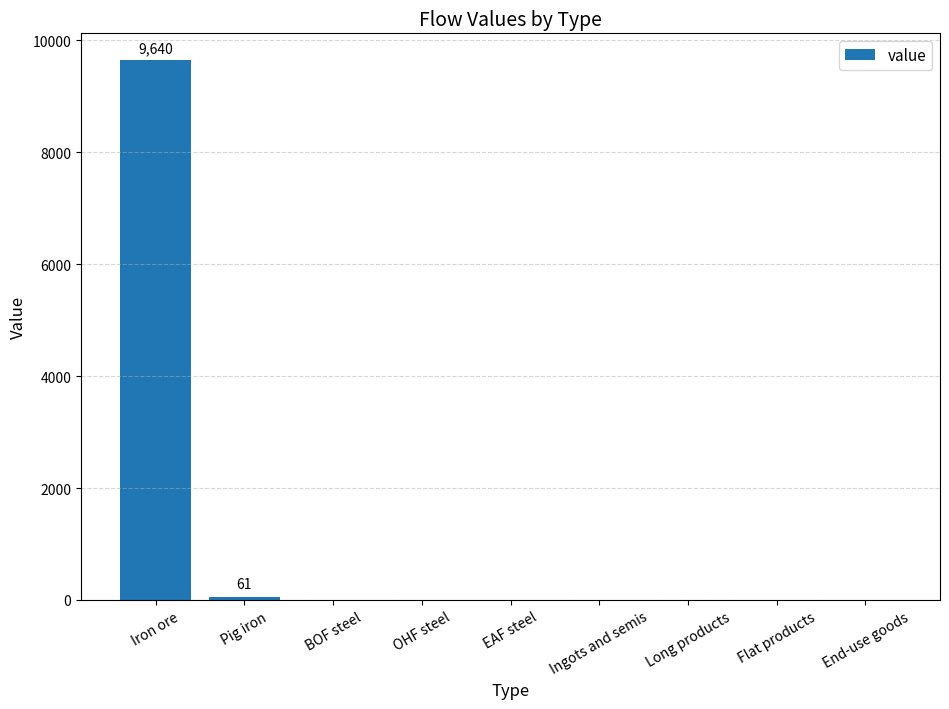

How many values exceed 0?

2